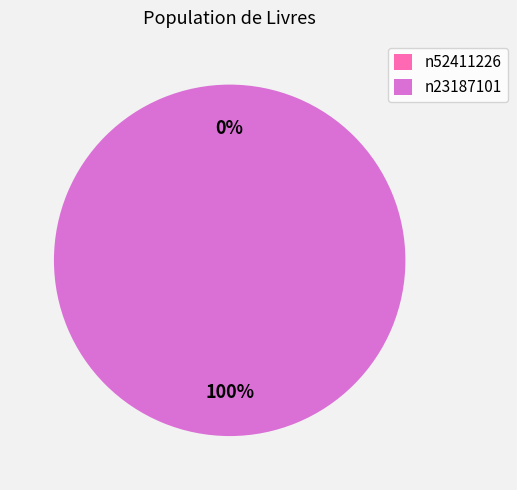

To the nearest percent, what is the difference between the largest and smallest slice percentages?

100%